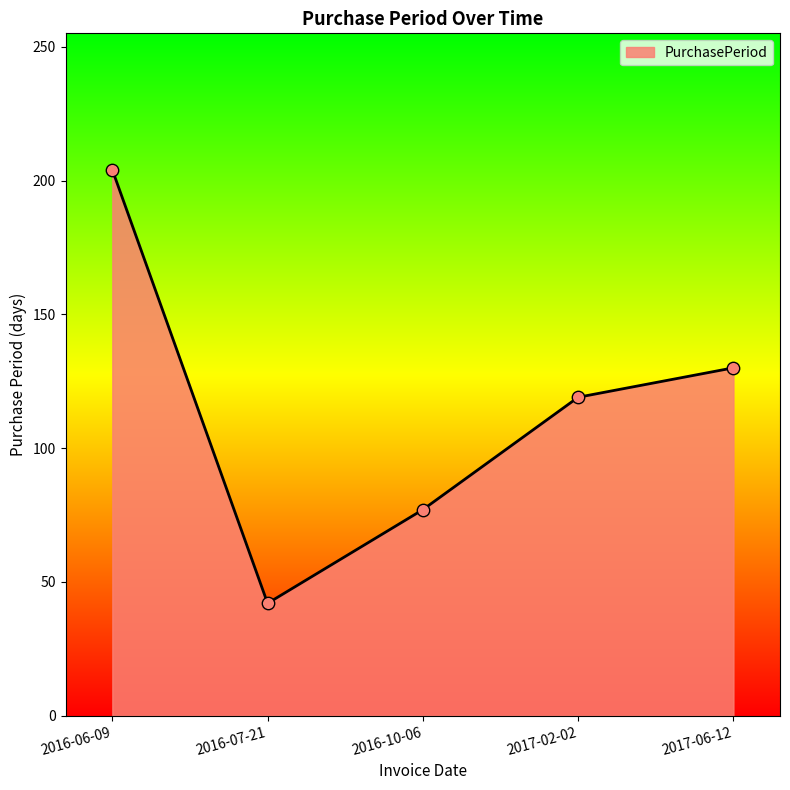

What is the change in value from 2016-06-09 to 2016-07-21?

-162